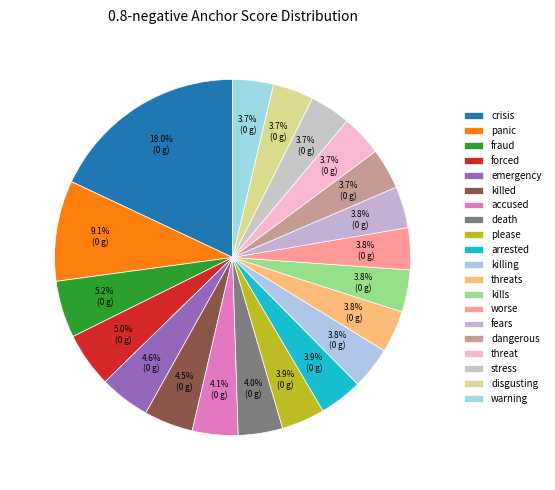

What is the total percentage of fears and fraud?

9.0%